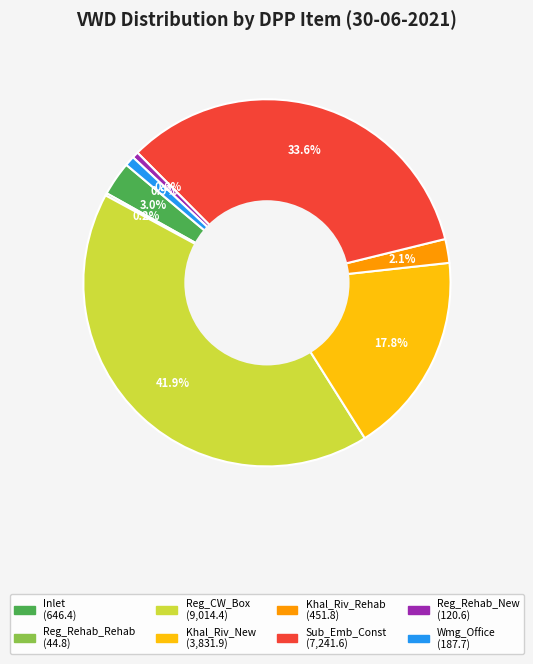

Is Wmg_Office the majority of the pie?

No